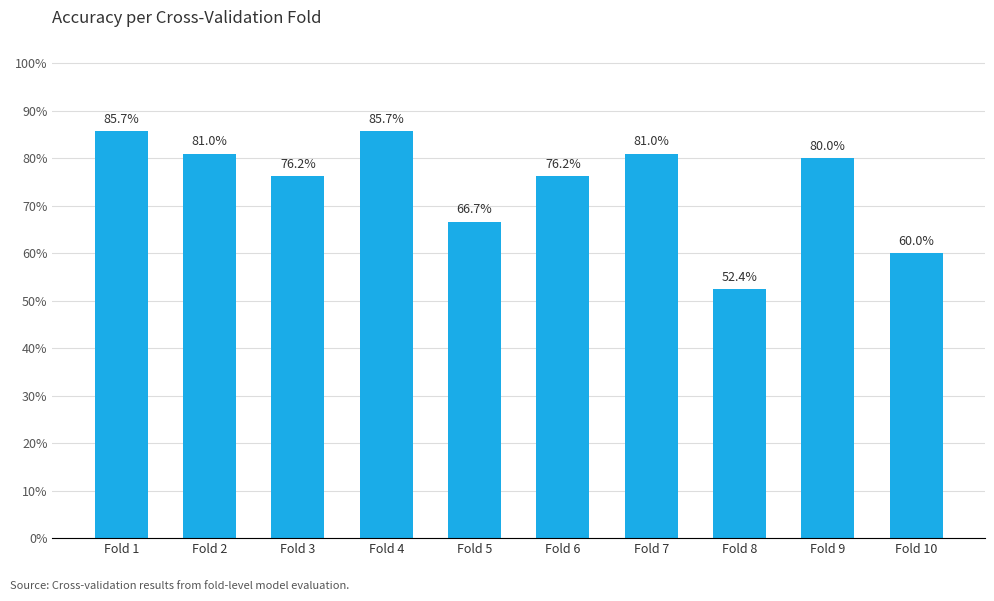

What is the change in value from Fold 3 to Fold 5?

-0.1